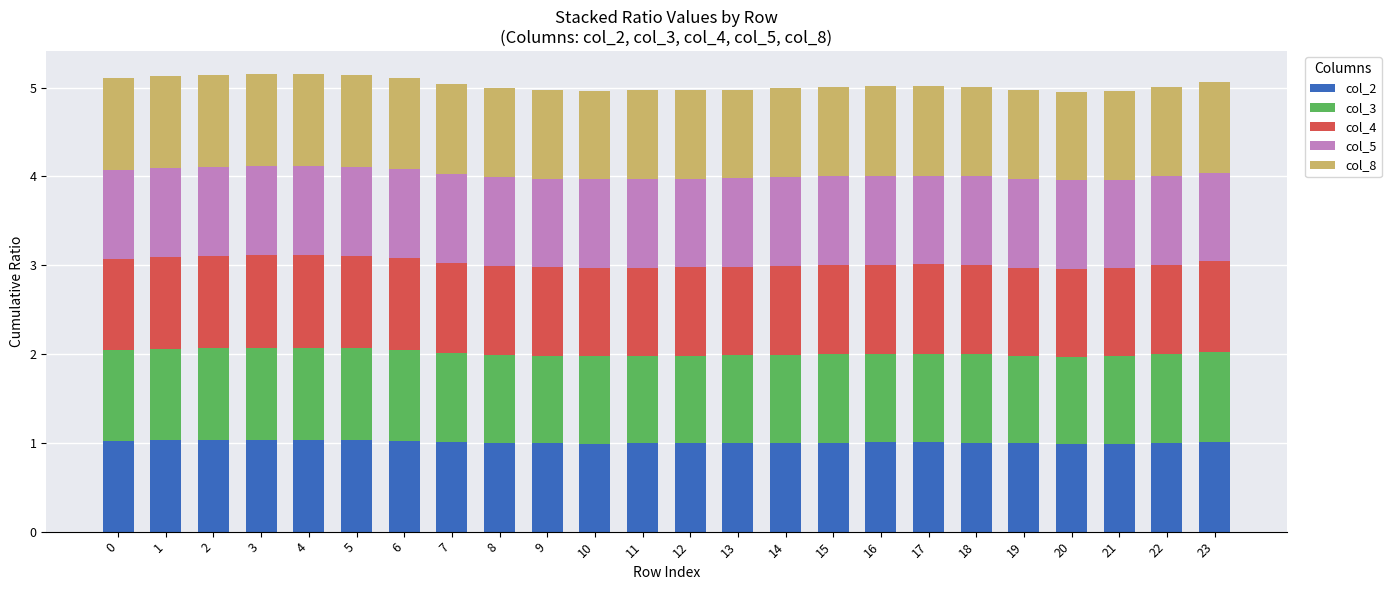

What is the maximum value for col_2?

1.0